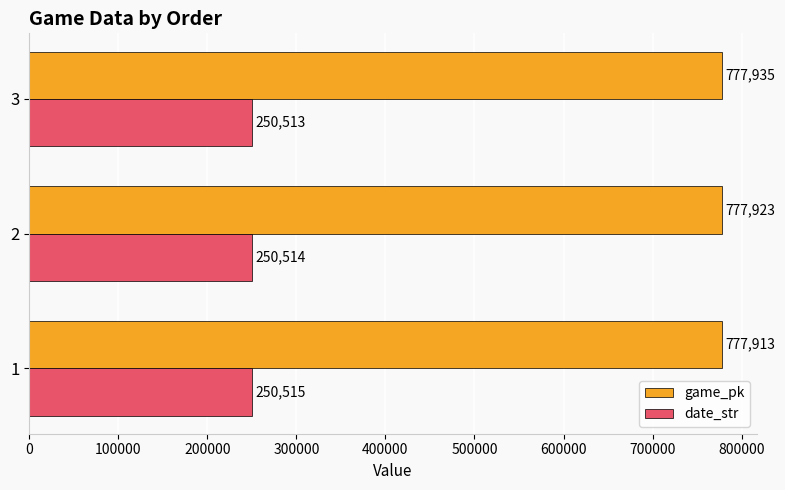

How many date_str values are between 250513 and 250515?

3